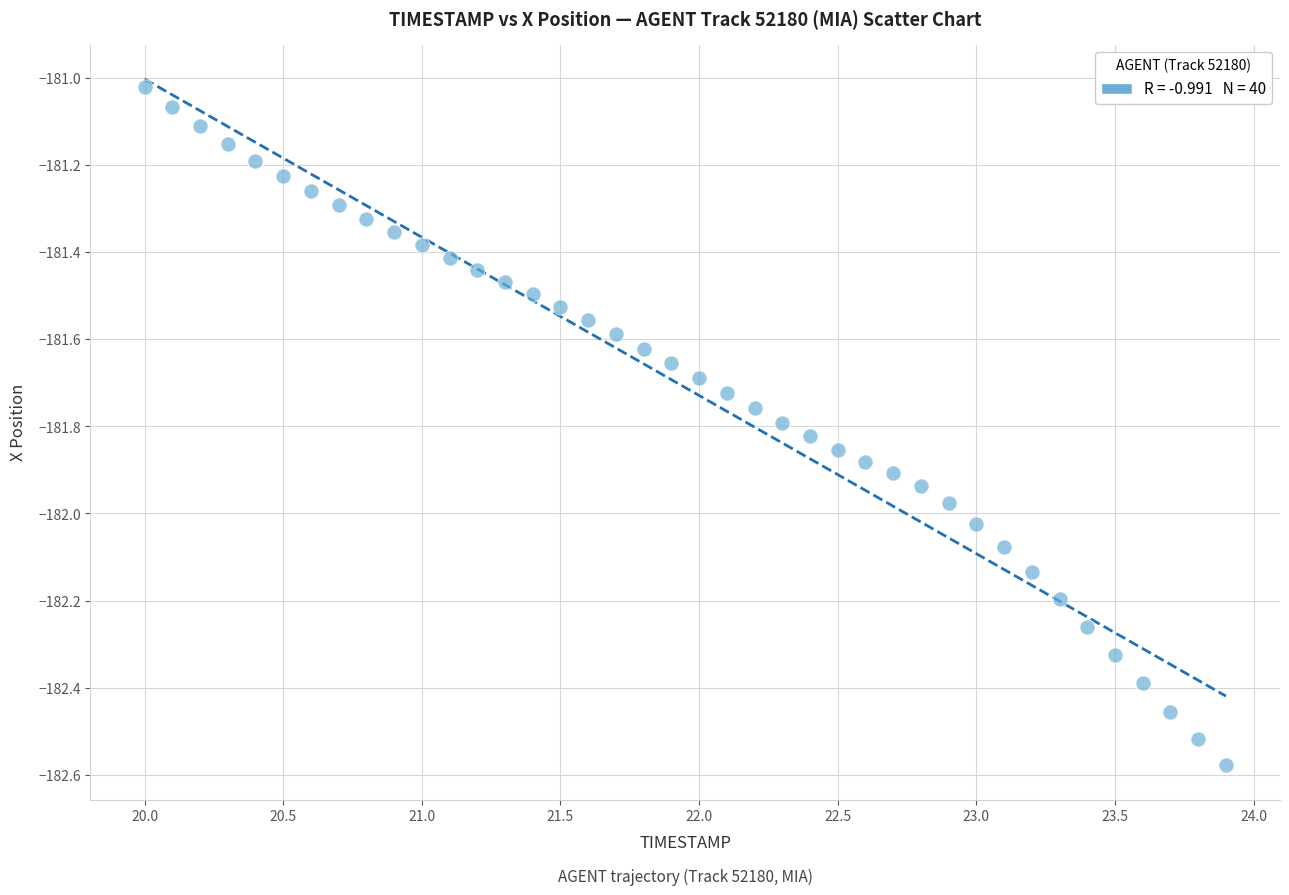

What is the range of X values (max minus min)?

3.9